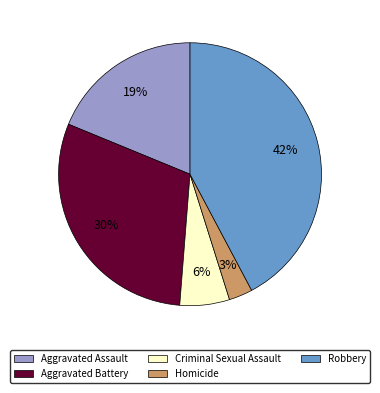

Which slice is the largest?

Robbery